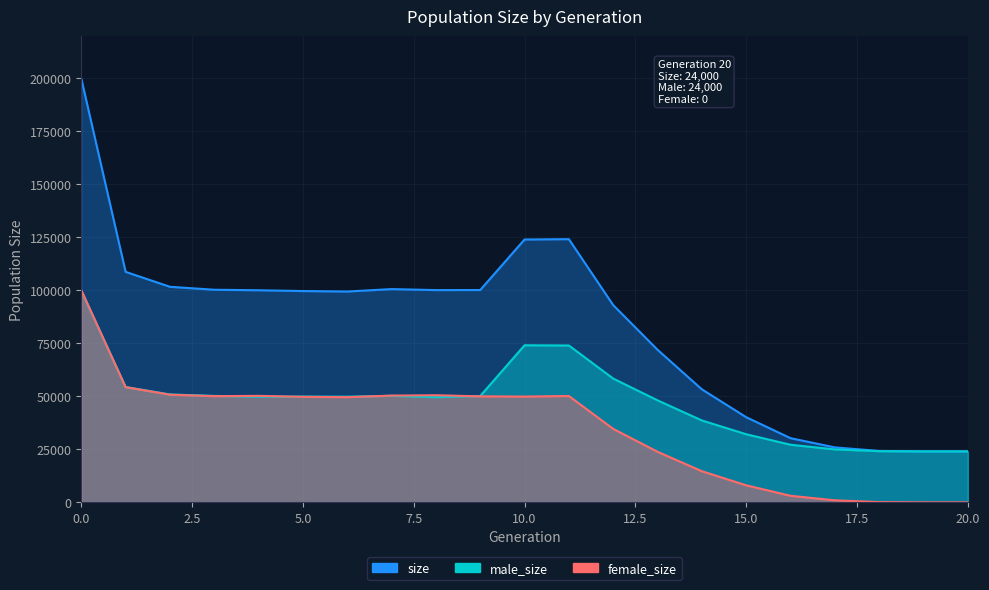

How many values in the size series are below 99557?

10